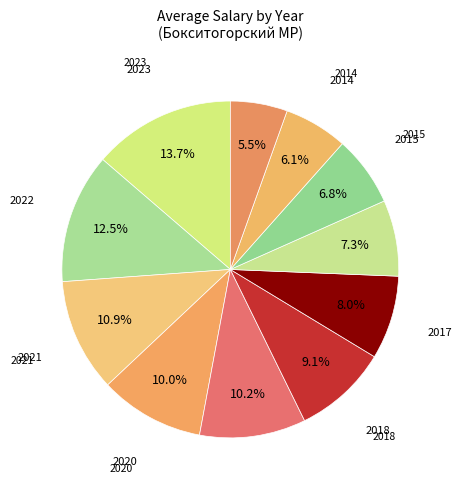

The 2017 slice represents 16% of the pie. True or false?

False